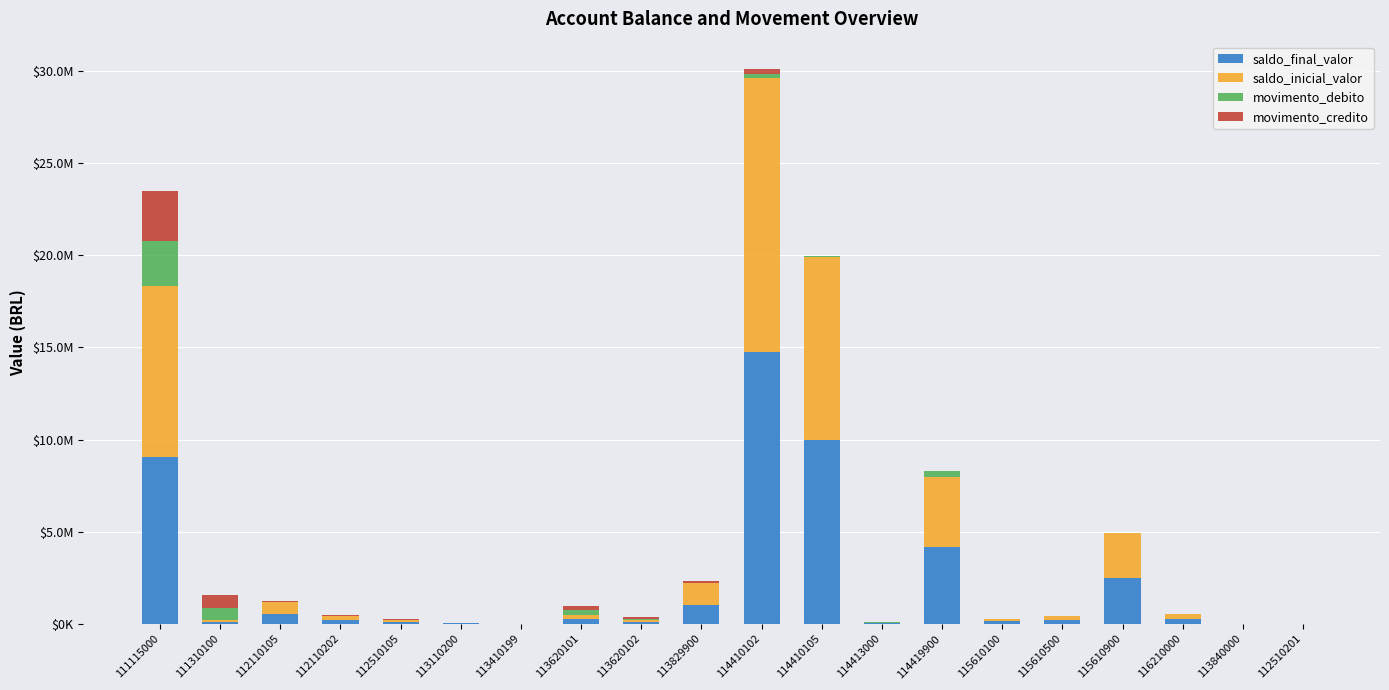

Does the chart contain stacked bars?

Yes